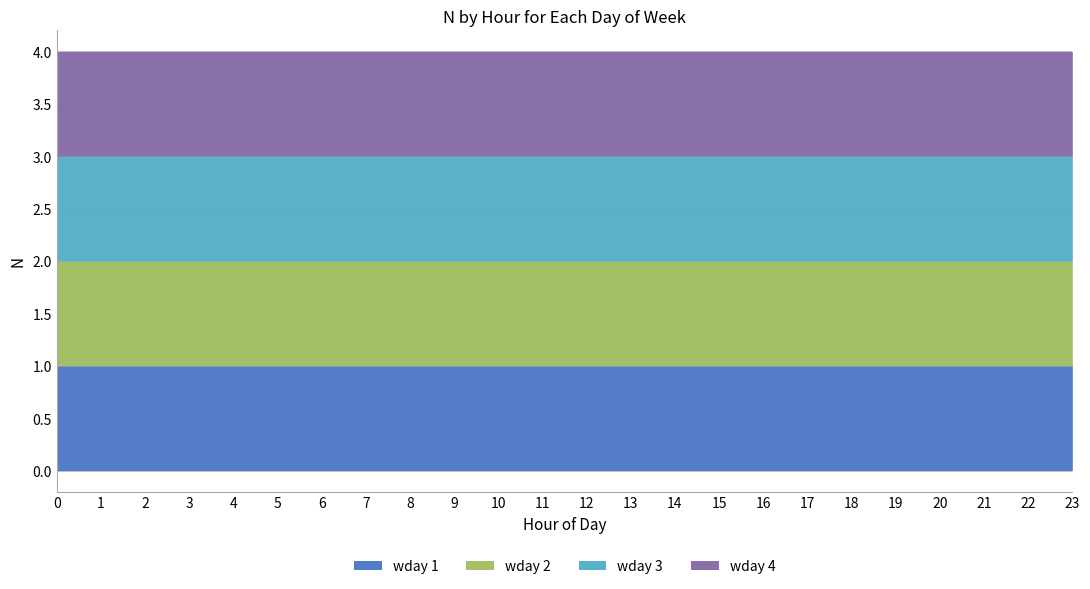

Reading left to right, list all the values displayed in this chart.

wday 1: 1.0	1.0	1.0	1.0	1.0	1.0	1.0	1.0	1.0	1.0	1.0	1.0	1.0	1.0	1.0	1.0	1.0	1.0	1.0	1.0	1.0	1.0	1.0	1.0
wday 2: 1.0	1.0	1.0	1.0	1.0	1.0	1.0	1.0	1.0	1.0	1.0	1.0	1.0	1.0	1.0	1.0	1.0	1.0	1.0	1.0	1.0	1.0	1.0	1.0
wday 3: 1.0	1.0	1.0	1.0	1.0	1.0	1.0	1.0	1.0	1.0	1.0	1.0	1.0	1.0	1.0	1.0	1.0	1.0	1.0	1.0	1.0	1.0	1.0	1.0
wday 4: 1.0	1.0	1.0	1.0	1.0	1.0	1.0	1.0	1.0	1.0	1.0	1.0	1.0	1.0	1.0	1.0	1.0	1.0	1.0	1.0	1.0	1.0	1.0	1.0